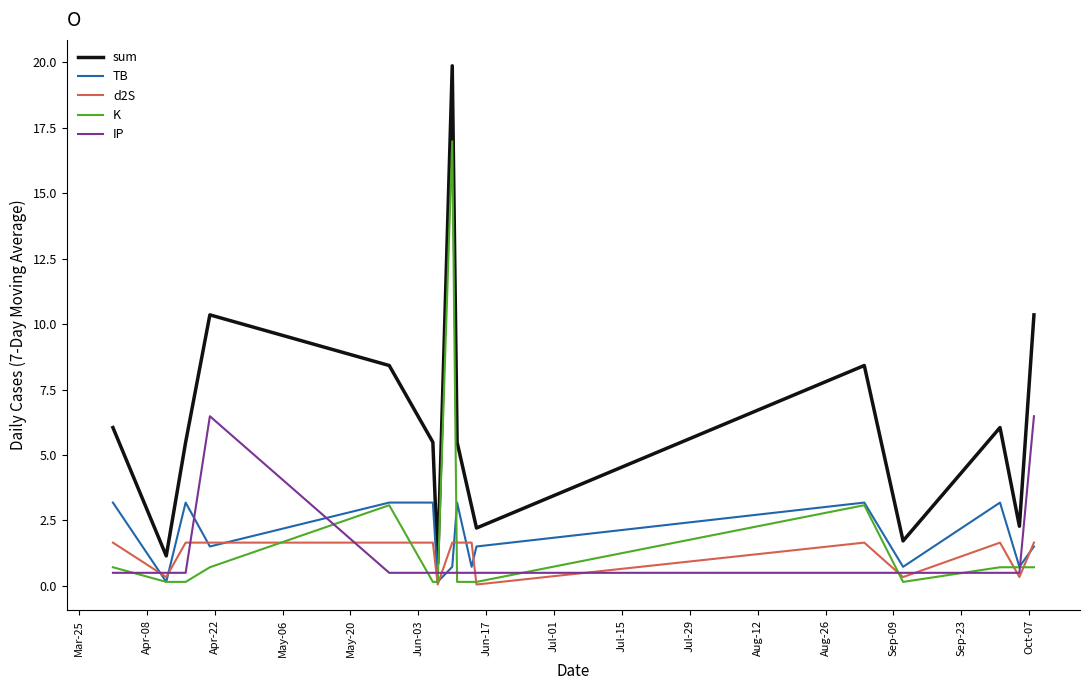

Which series has the widest spread of values?

sum